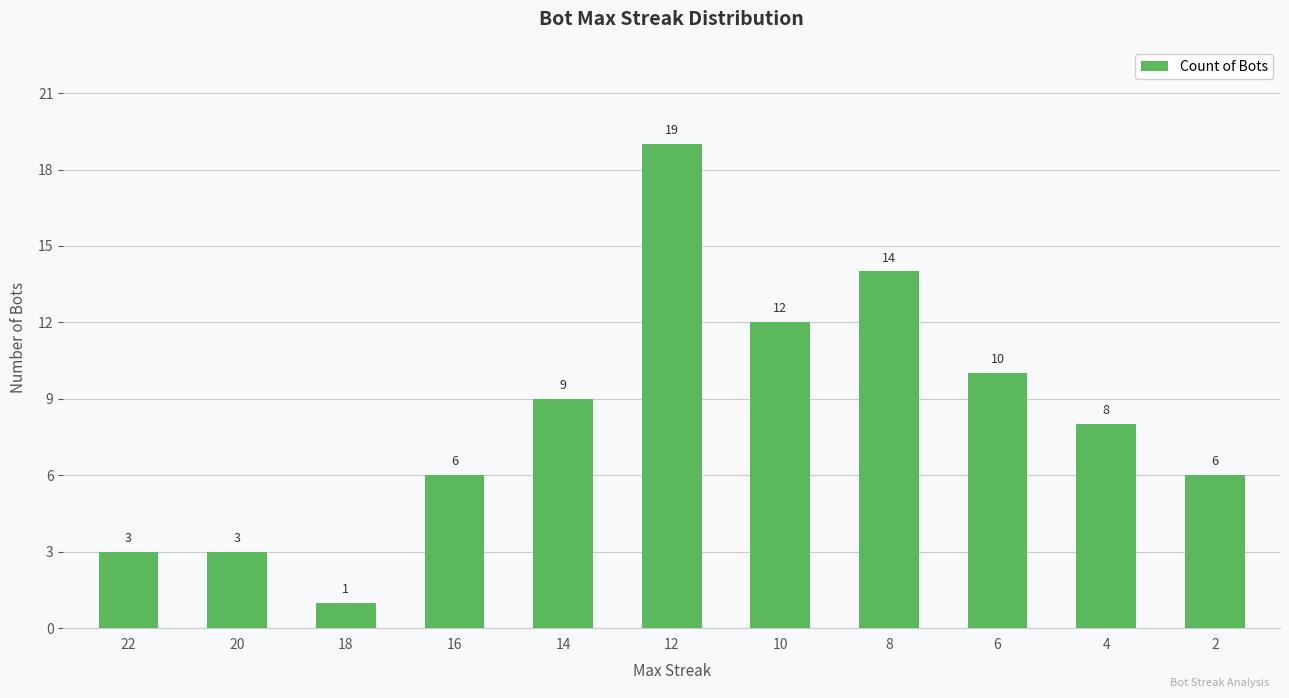

How many series are shown in this chart?

1